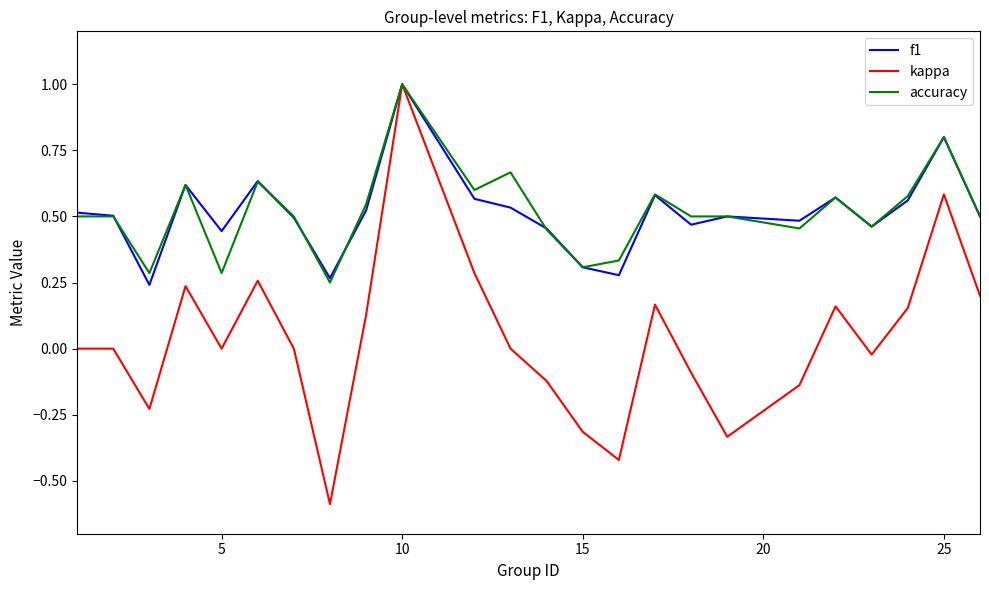

Which series has the largest range (max minus min)?

kappa